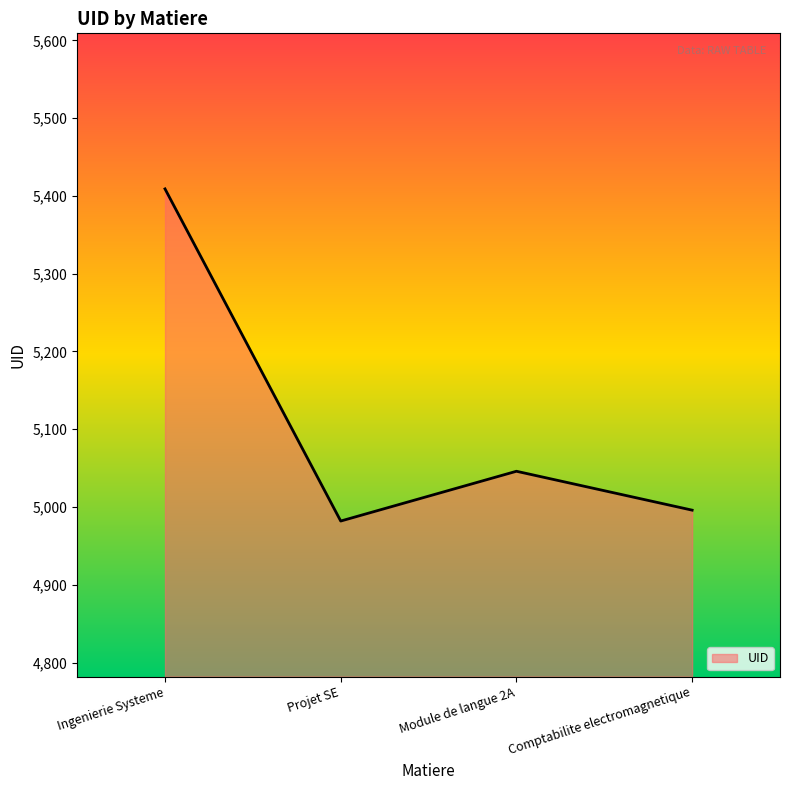

True or false: the data shows 3361 at Ingenierie Systeme.

False